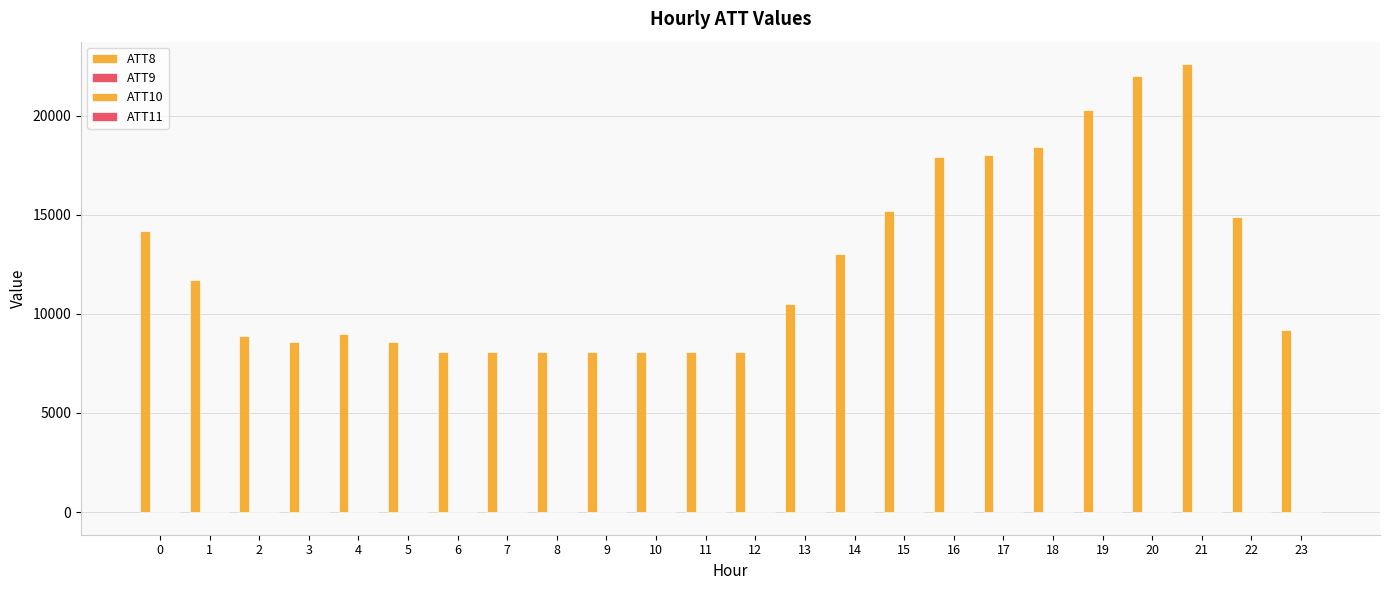

What is the average value of the ATT11 series?

-8.6